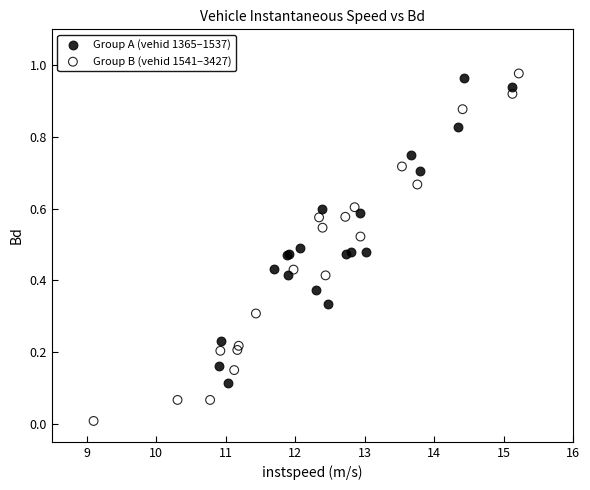

Which series contains the lowest Y value?

Group B (vehid 1541–3427)